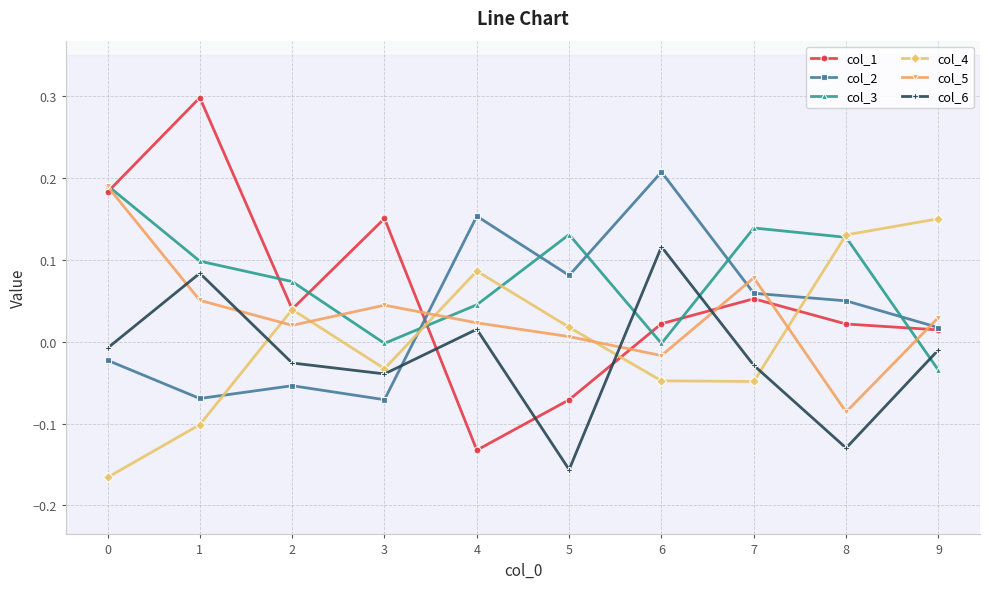

How many categories are shown in the chart?

10